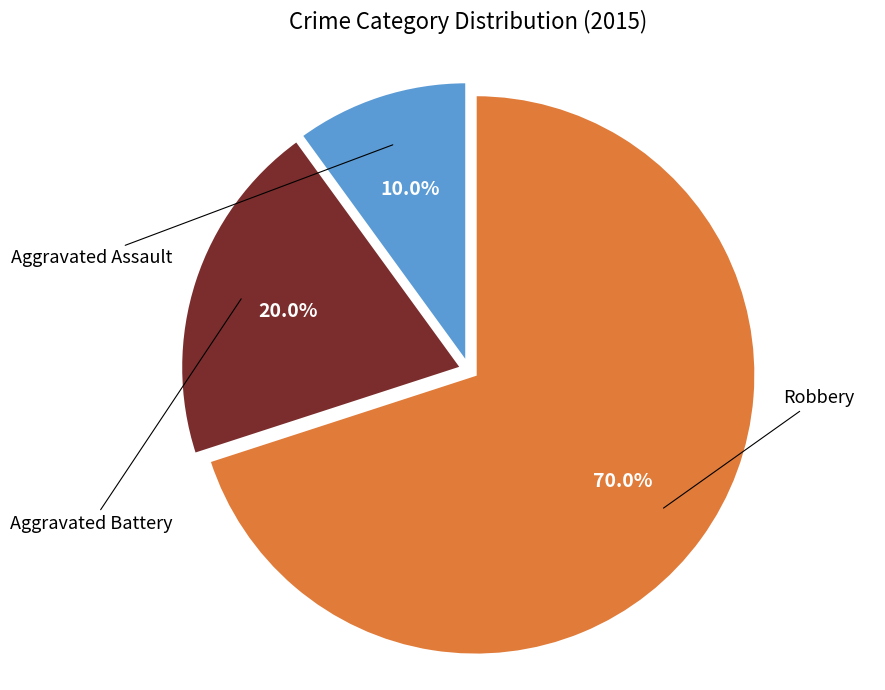

Is there any slice that represents more than half of the pie?

Yes